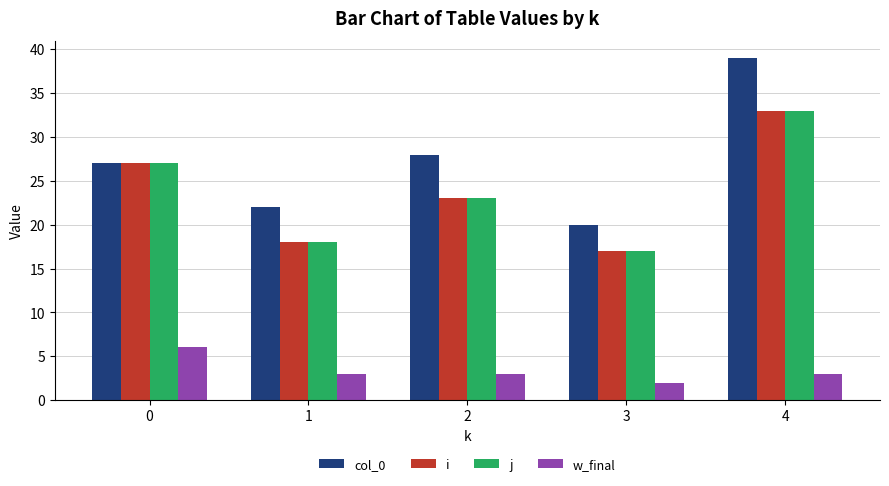

What is the sum of all col_0 values?

136